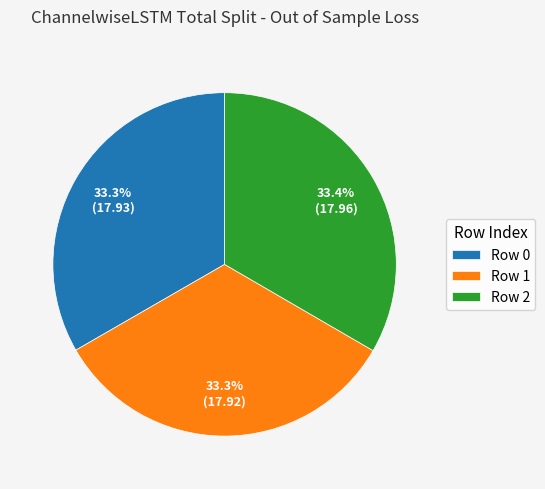

Count the number of slices in the pie.

3